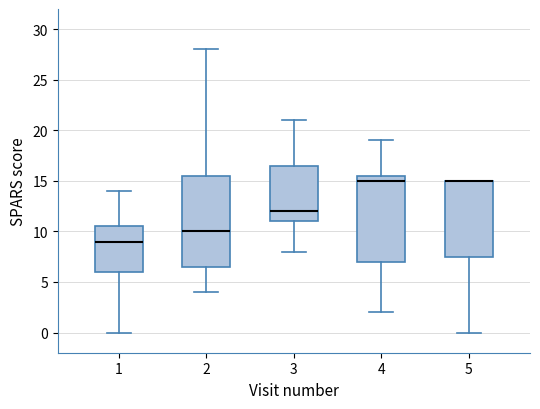

Reading left to right, transcribe this box plot: for each box, give where its median line is, the range the box spans, and where its two whiskers end, as read against the y-axis. The values are not printed on the chart, so give them approximately, as read against the axis.

1: median 9.0, box 6.0 to 10.5, whiskers 0.0 to 14.0
2: median 10.0, box 6.5 to 15.5, whiskers 4.0 to 28.0
3: median 12.0, box 11.0 to 16.5, whiskers 8.0 to 21.0
4: median 15.0, box 7.0 to 15.5, whiskers 2.0 to 19.0
5: median 15.0 (drawn on the box's upper edge), box 7.5 to 15.0, whiskers 0.0 to 15.0